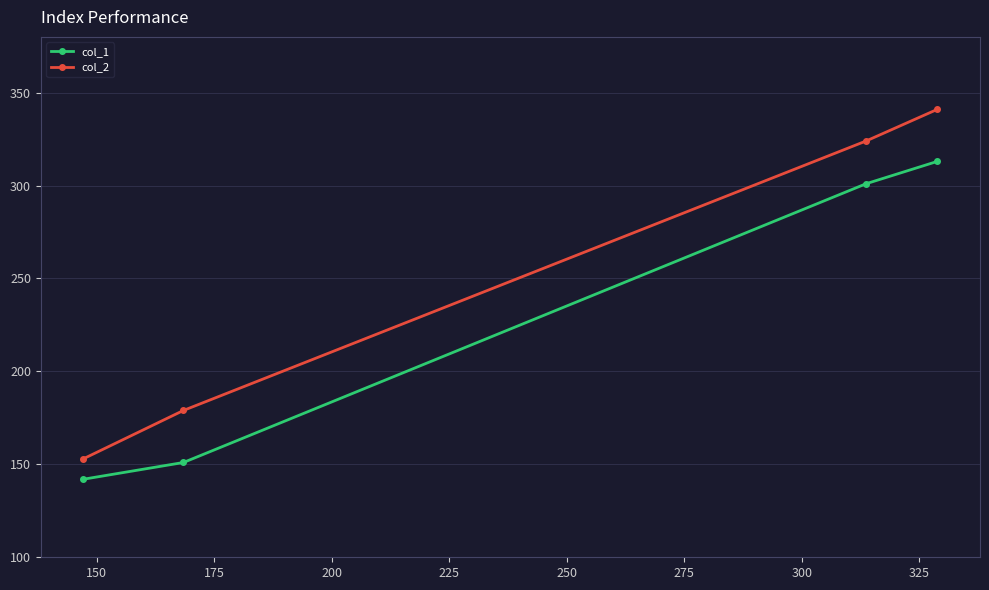

True or false: col_1 and col_2 intersect in this chart.

False